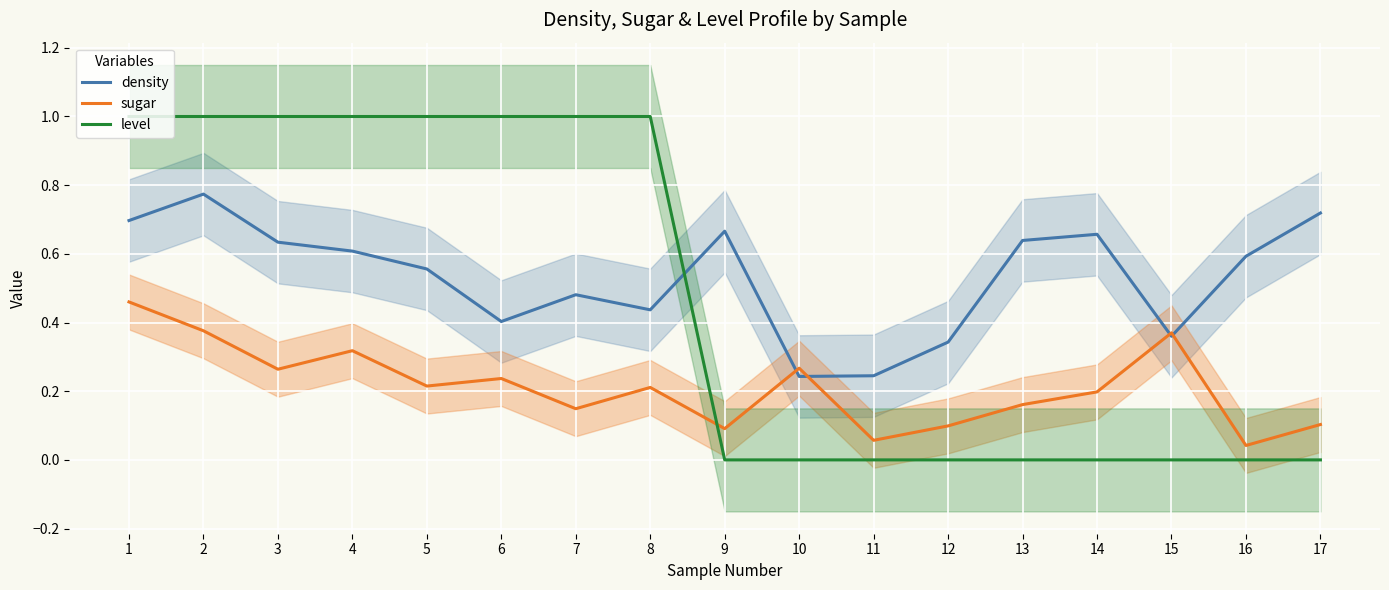

What is the difference between the second highest and second lowest values in the density series?

0.5